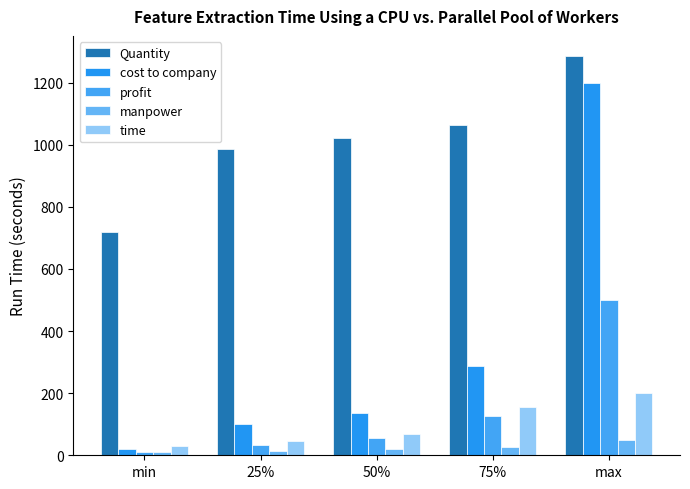

Which category has the lowest value in the Quantity series?

min